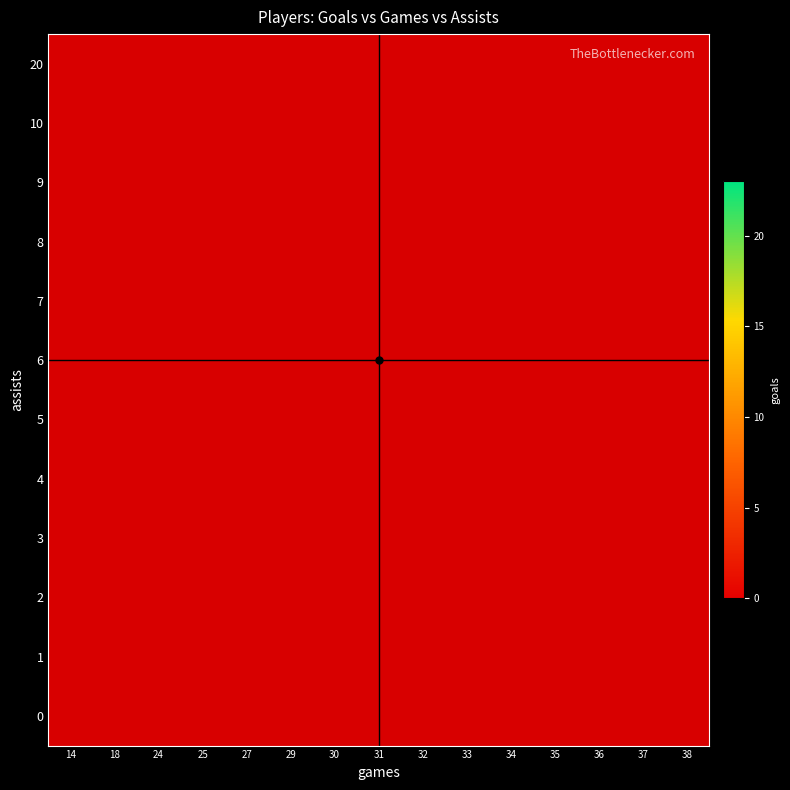

Which category has the lowest value across all series?

31